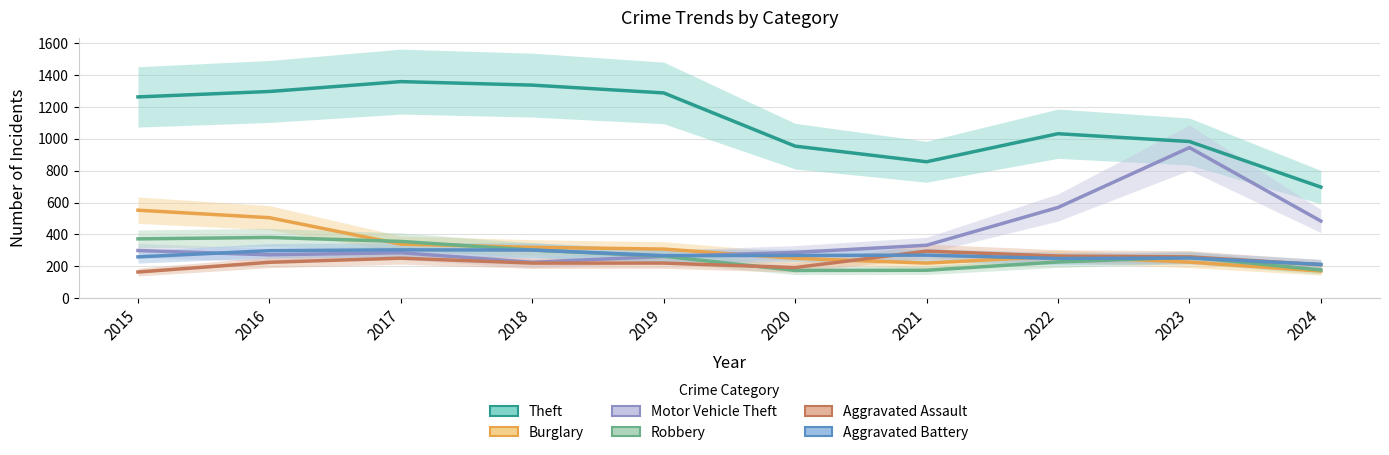

What is the value of the Aggravated Battery point at the 4th from the left?

302